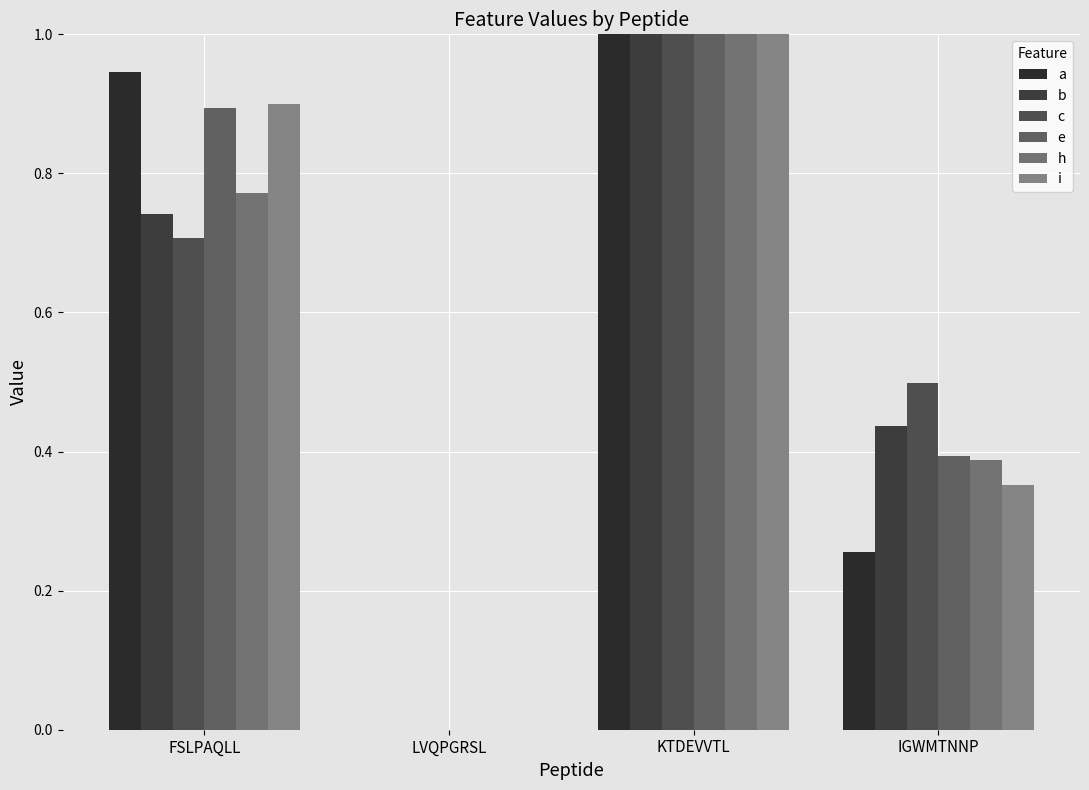

How many categories are shown in the chart?

4